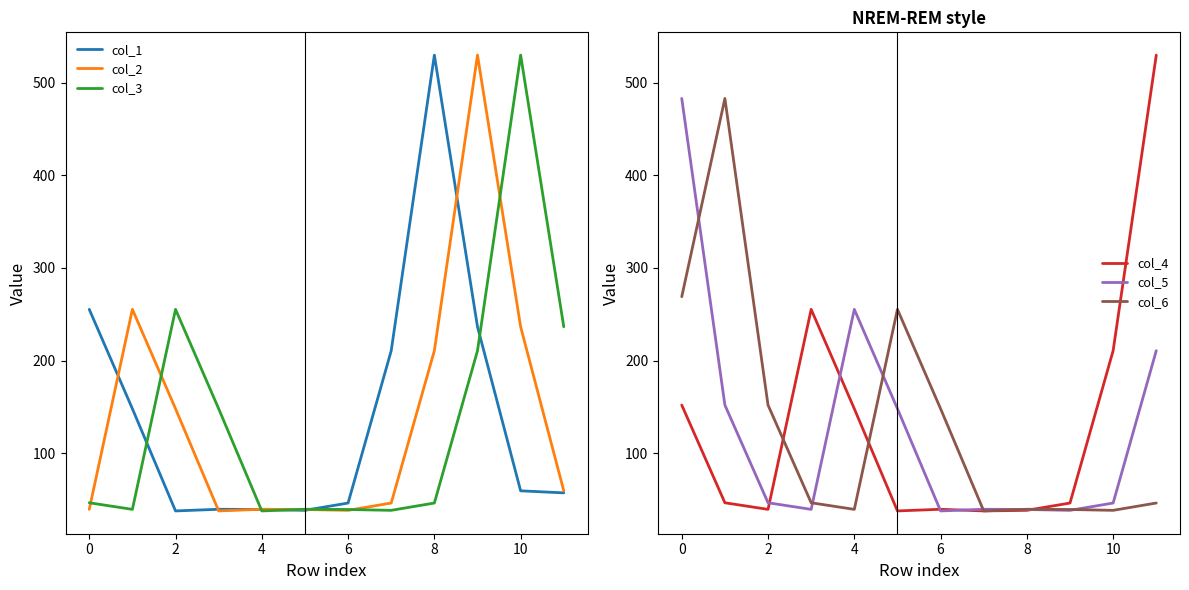

True or false: col_5 and col_6 cross at least once.

True